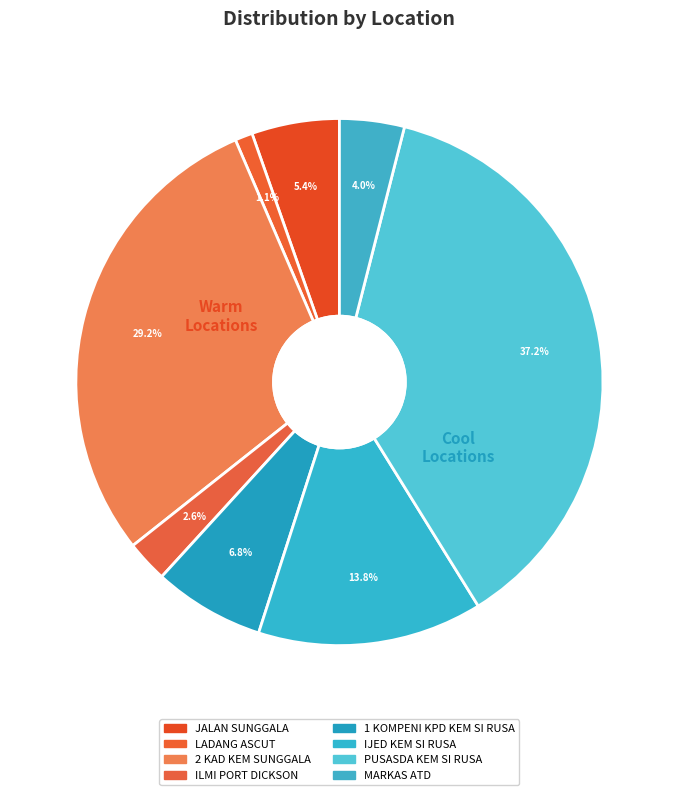

Which slice is the largest?

PUSASDA KEM SI RUSA